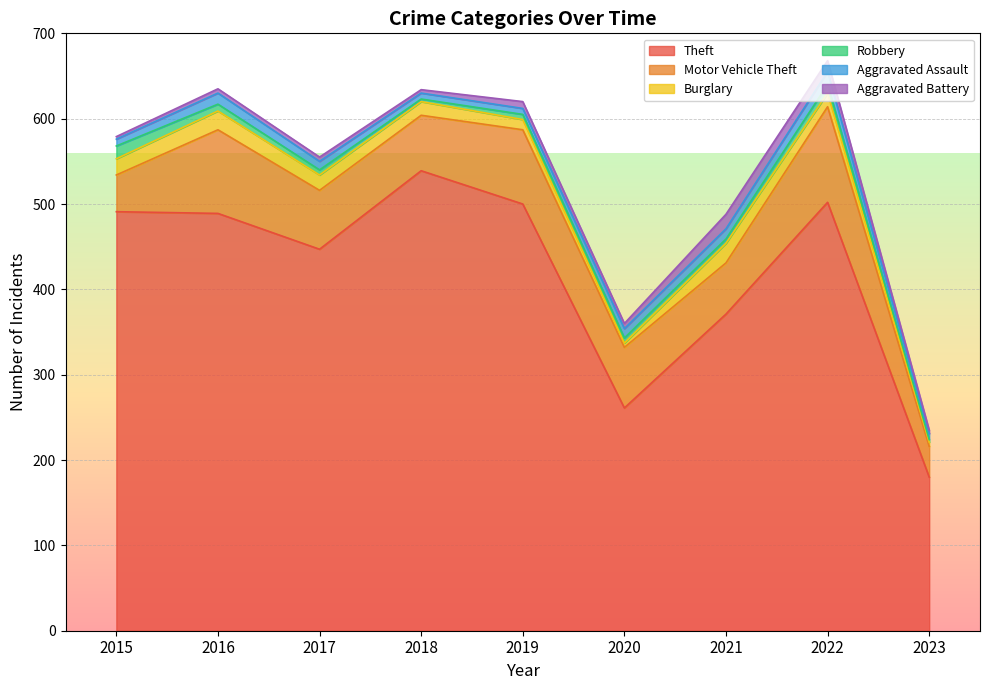

True or false: Theft and Aggravated Battery intersect in this chart.

False